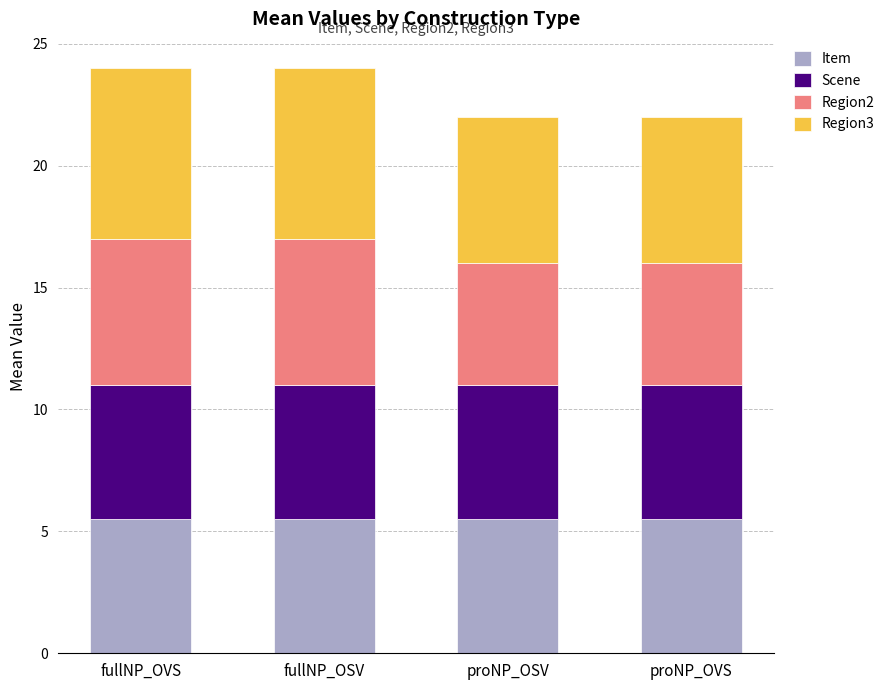

What is the value of the Item bar at the 4th from the left?

5.5